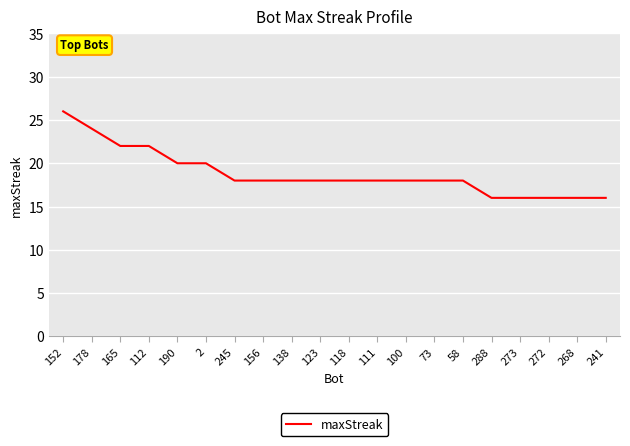

Which category has the highest value across all series?

152